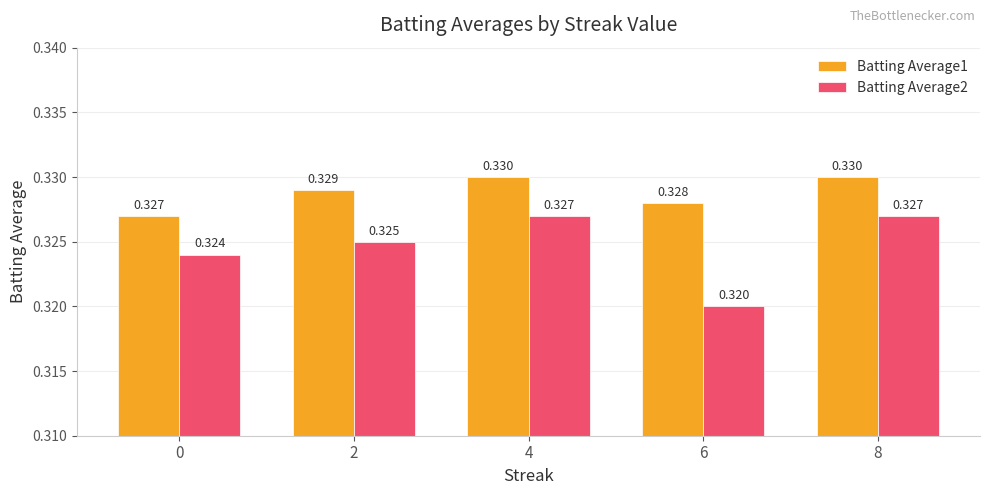

Is the value of Batting Average2 at 0 greater than the value of Batting Average1 at 6?

No